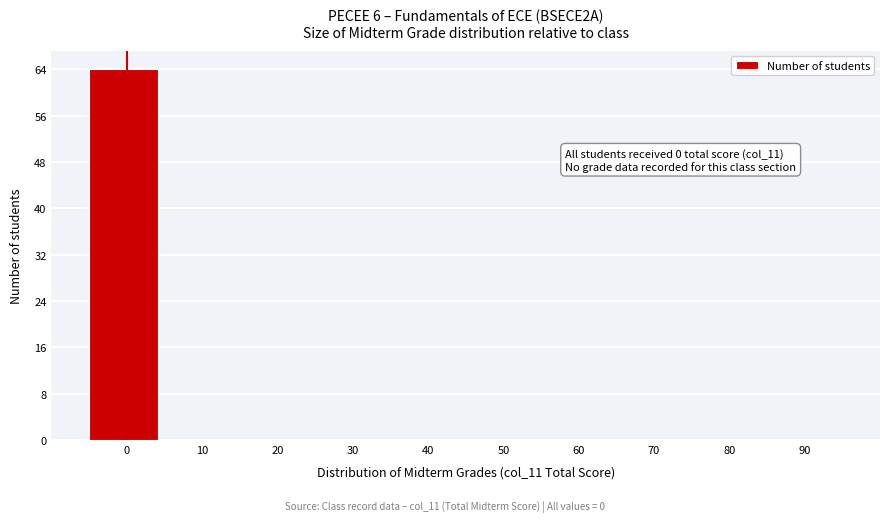

Reading left to right, what are all the values shown in this chart?

0=64	10=0	20=0	30=0	40=0	50=0	60=0	70=0	80=0	90=0